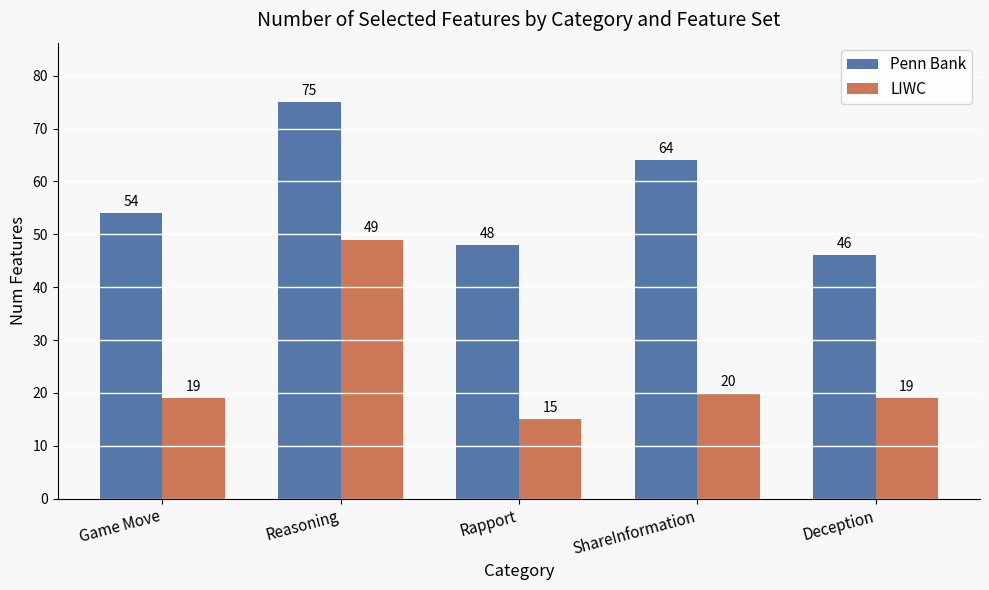

What is the average value of the Penn Bank series?

57